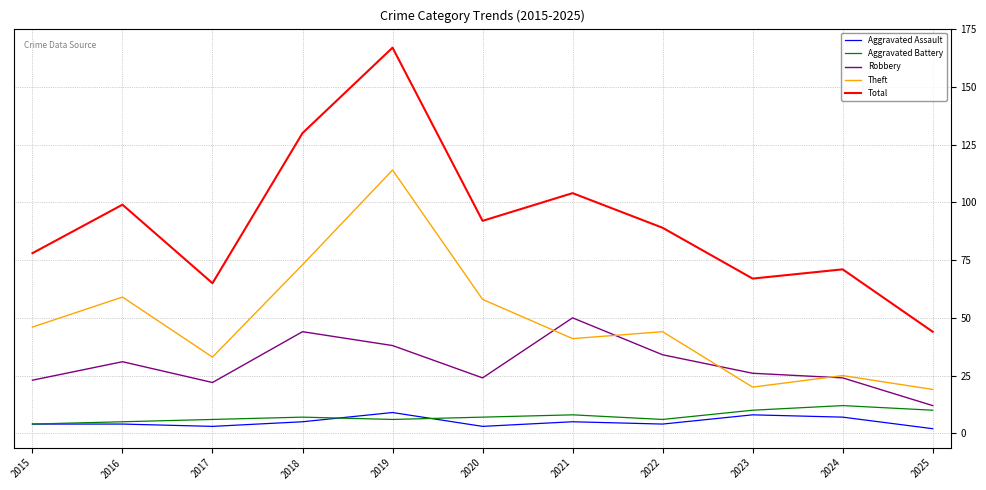

What is the sum of all Robbery values?

328